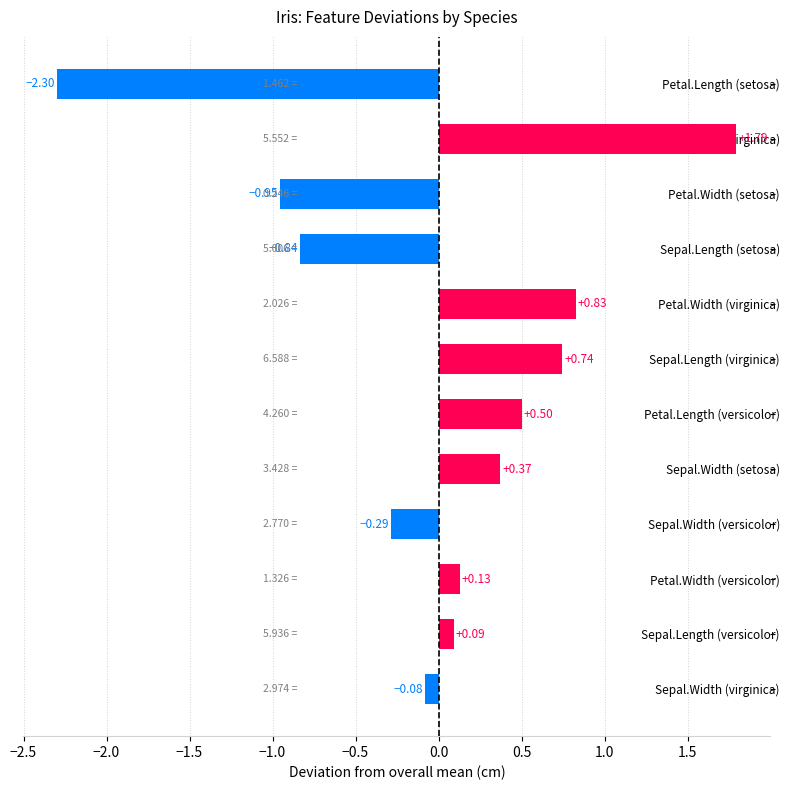

At which category does the chart reach its peak across all series?

Petal.Length (virginica)